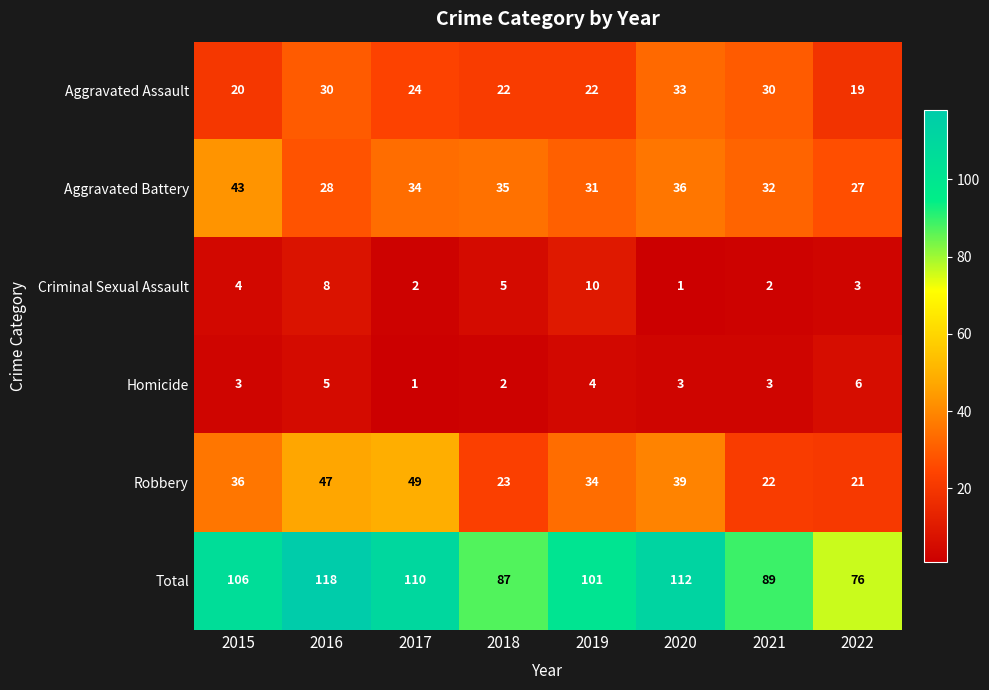

The Homicide series shows 1 at 2017. True or false?

True